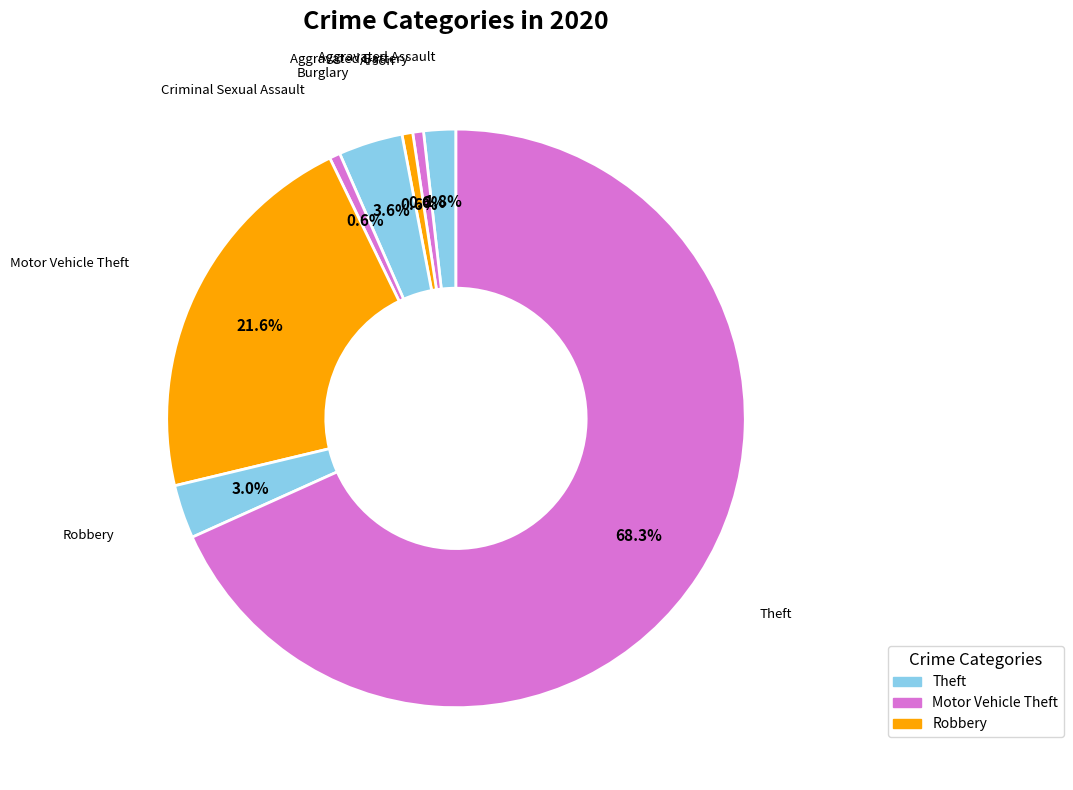

Count the number of slices in the pie.

8